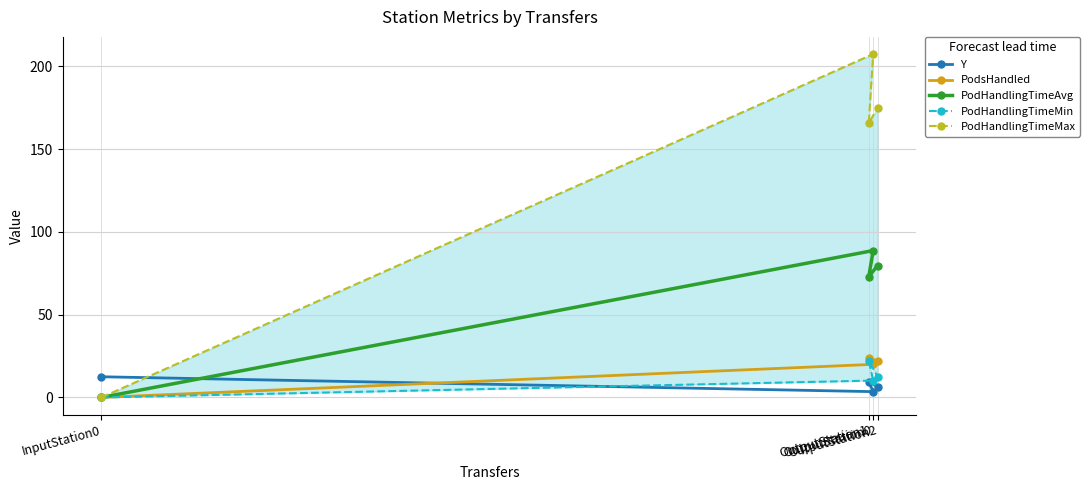

What is the difference between the maximum and minimum values in the PodHandlingTimeAvg series?

88.7